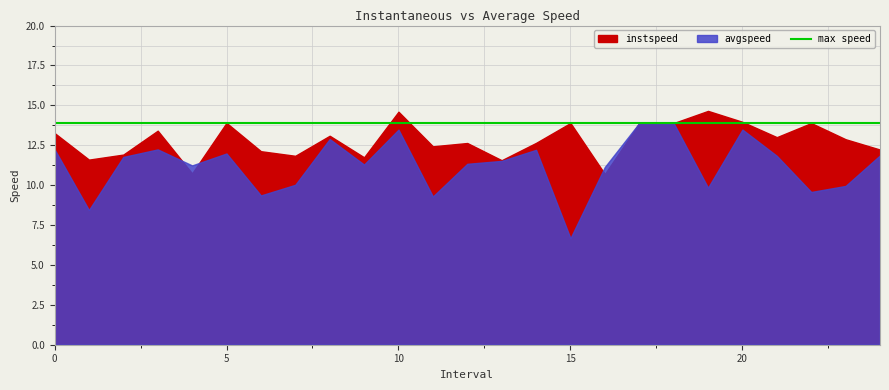

Reading left to right, list all the values displayed in this chart.

instspeed: 0.0=13.3	1.0=11.6	2.0=11.9	3.0=13.4	4.0=10.7	5.0=13.9	6.0=12.1	7.0=11.8	8.0=13.1	9.0=11.7	10.0=14.6	11.0=12.4	12.0=12.6	13.0=11.6	14.0=12.6	15.0=13.9	16.0=10.7	17.0=13.9	18.0=13.9	19.0=14.7	20.0=14.0	21.0=13.0	22.0=13.9	23.0=12.9	24.0=12.2
avgspeed: 0.0=12.2	1.0=8.4	2.0=11.8	3.0=12.2	4.0=11.2	5.0=12.0	6.0=9.4	7.0=10.0	8.0=12.9	9.0=11.3	10.0=13.5	11.0=9.3	12.0=11.3	13.0=11.5	14.0=12.2	15.0=6.7	16.0=11.1	17.0=13.9	18.0=13.9	19.0=9.8	20.0=13.5	21.0=11.8	22.0=9.6	23.0=10.0	24.0=11.9